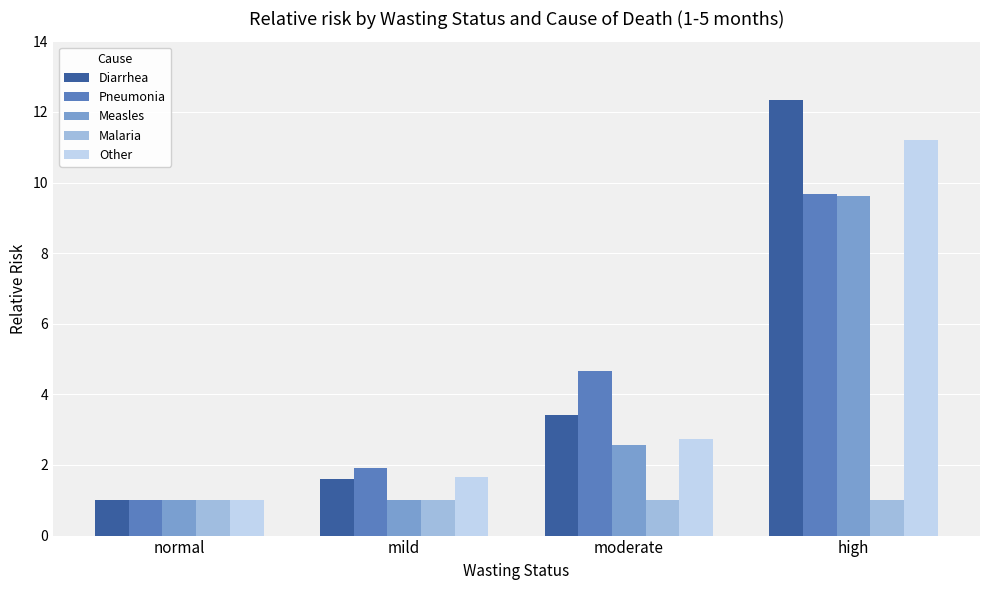

At which category is the sum across all series the highest?

high